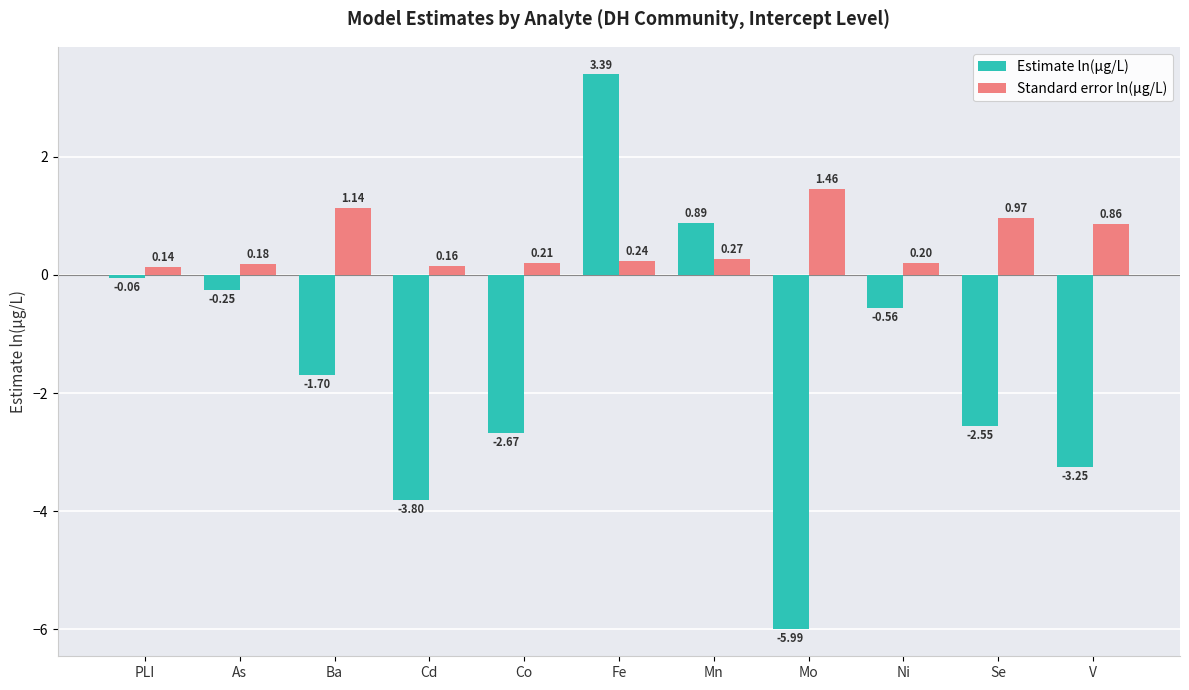

What is the difference between the maximum and second lowest values in the Estimate ln(μg/L) series?

7.2